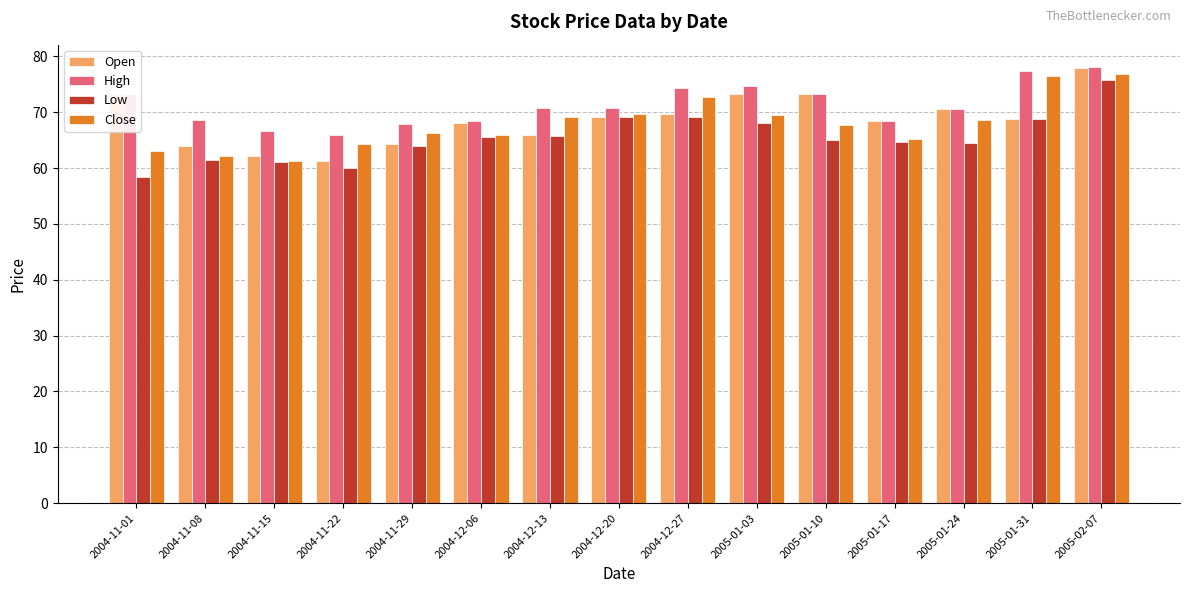

How many data points in Close are less than 67?

7